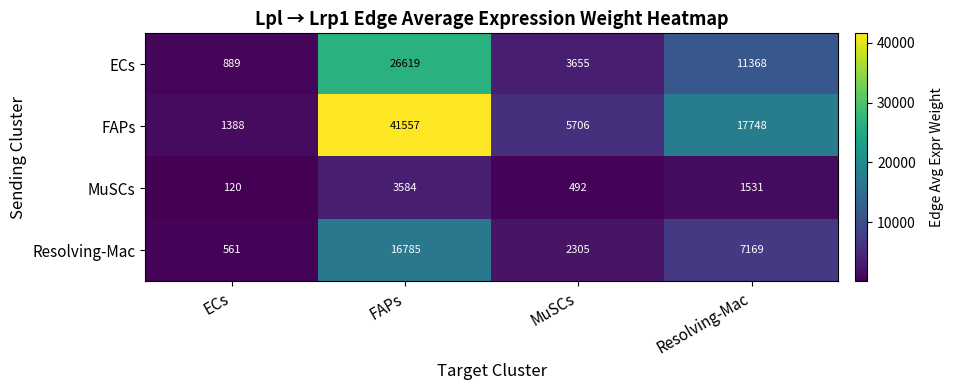

Reading left to right, list all the values displayed in this chart.

ECs: 889	26619	3655	11368
FAPs: 1388	41557	5706	17748
MuSCs: 120	3584	492	1531
Resolving-Mac: 561	16785	2305	7169